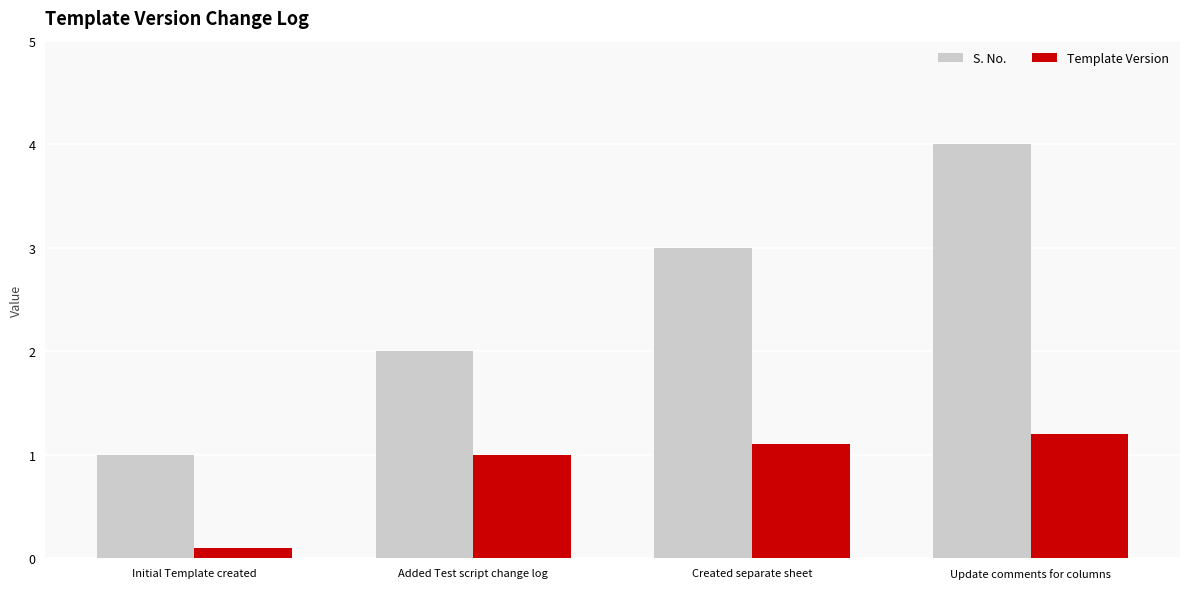

Reading left to right, transcribe all the data shown in this chart.

S. No.: Initial Template created=1.0	Added Test script change log=2.0	Created separate sheet=3.0	Update comments for columns=4.0
Template Version: Initial Template created=0.1	Added Test script change log=1.0	Created separate sheet=1.1	Update comments for columns=1.2